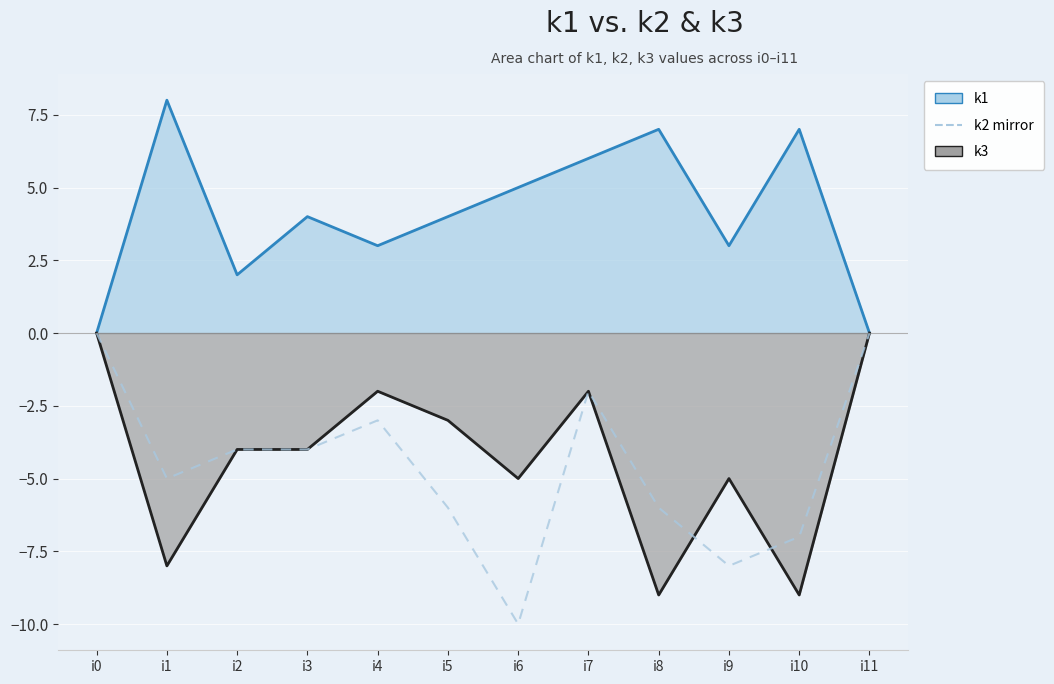

At which category does k1 line reach its first local peak?

i1